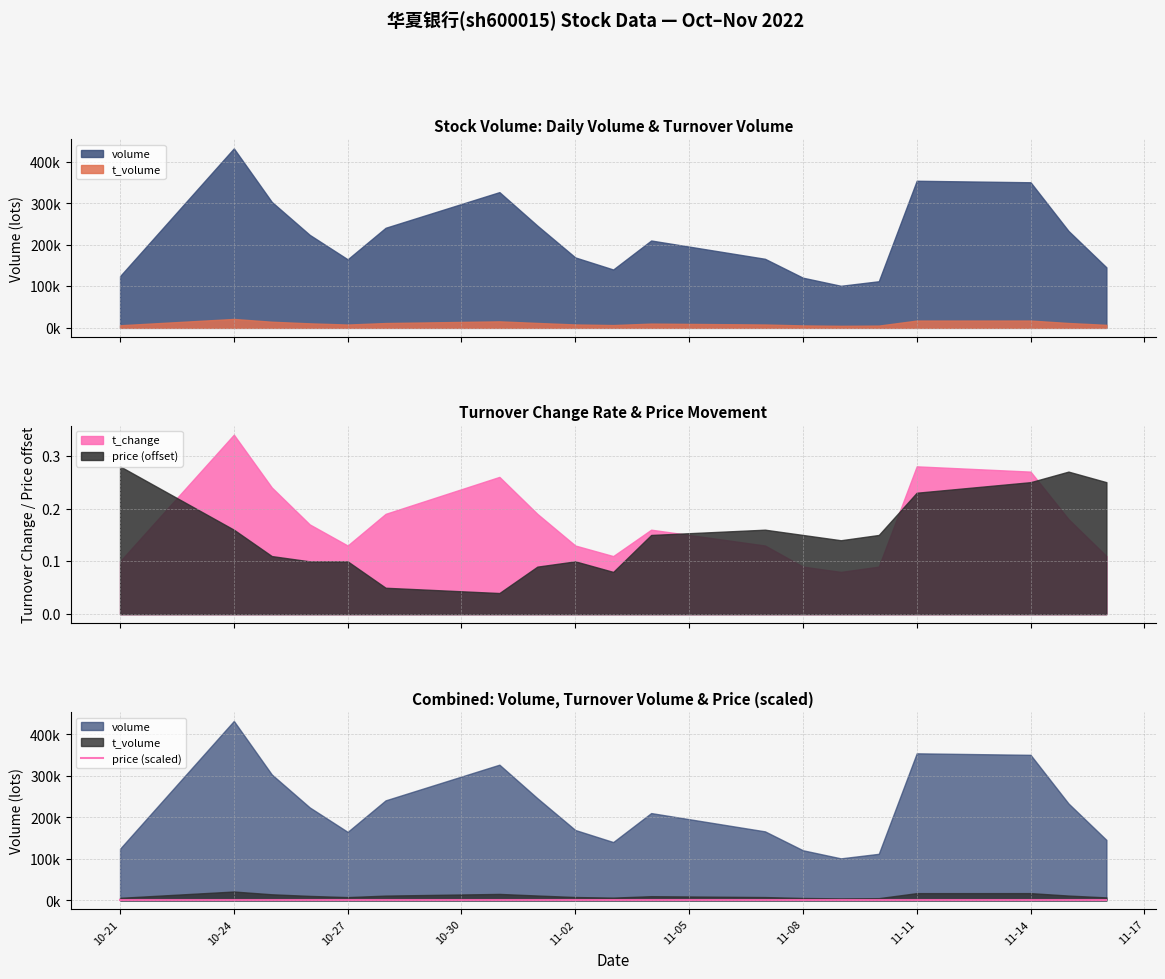

After their last crossing, which series has the higher values: t_change or price (offset)?

price (offset)